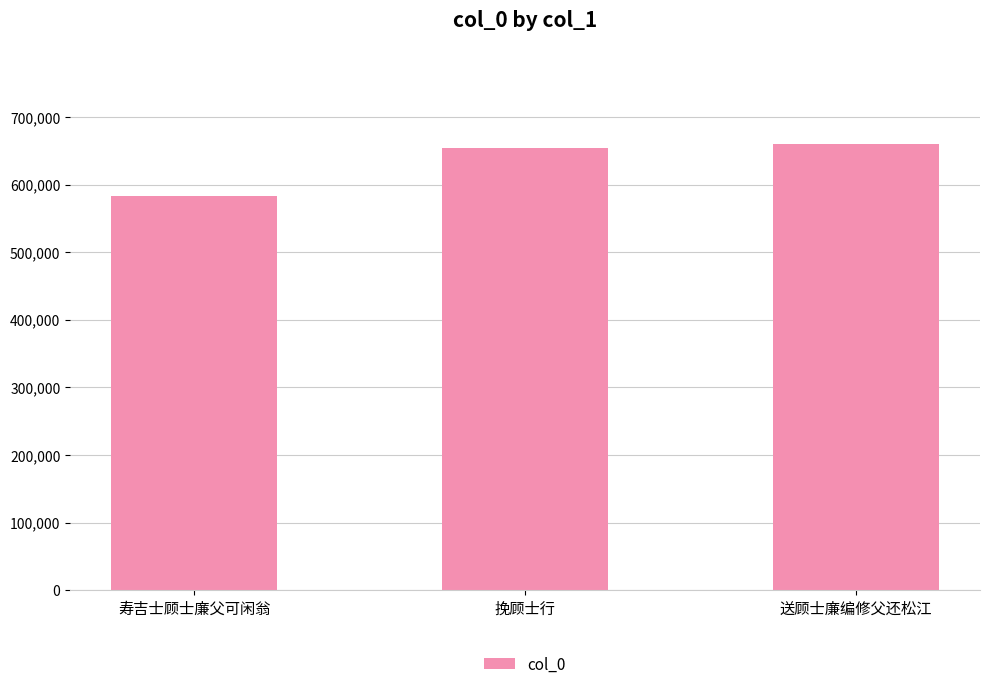

What is the difference between the second highest and minimum values?

70381